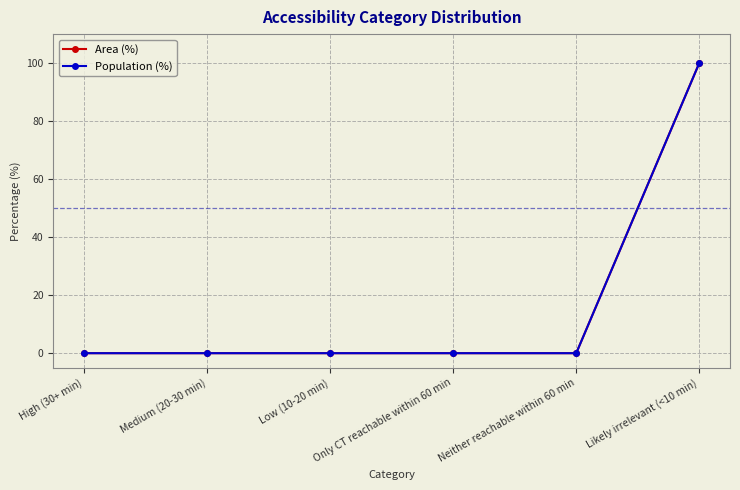

Reading left to right, extract all data points from this chart.

Area (%): 0	0	0	0	0	100
Population (%): 0	0	0	0	0	100